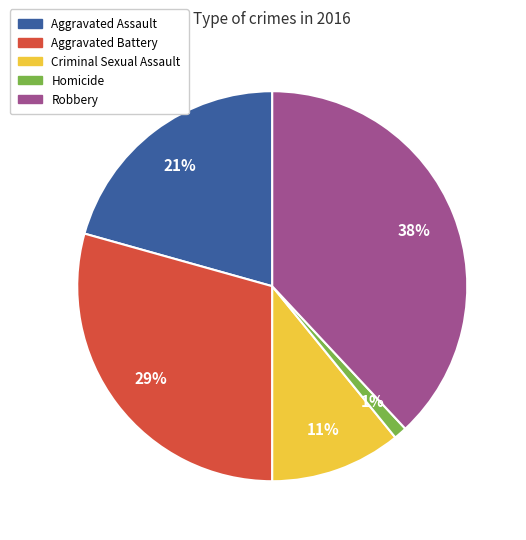

What percentage is the Robbery slice, to the nearest percent?

38%